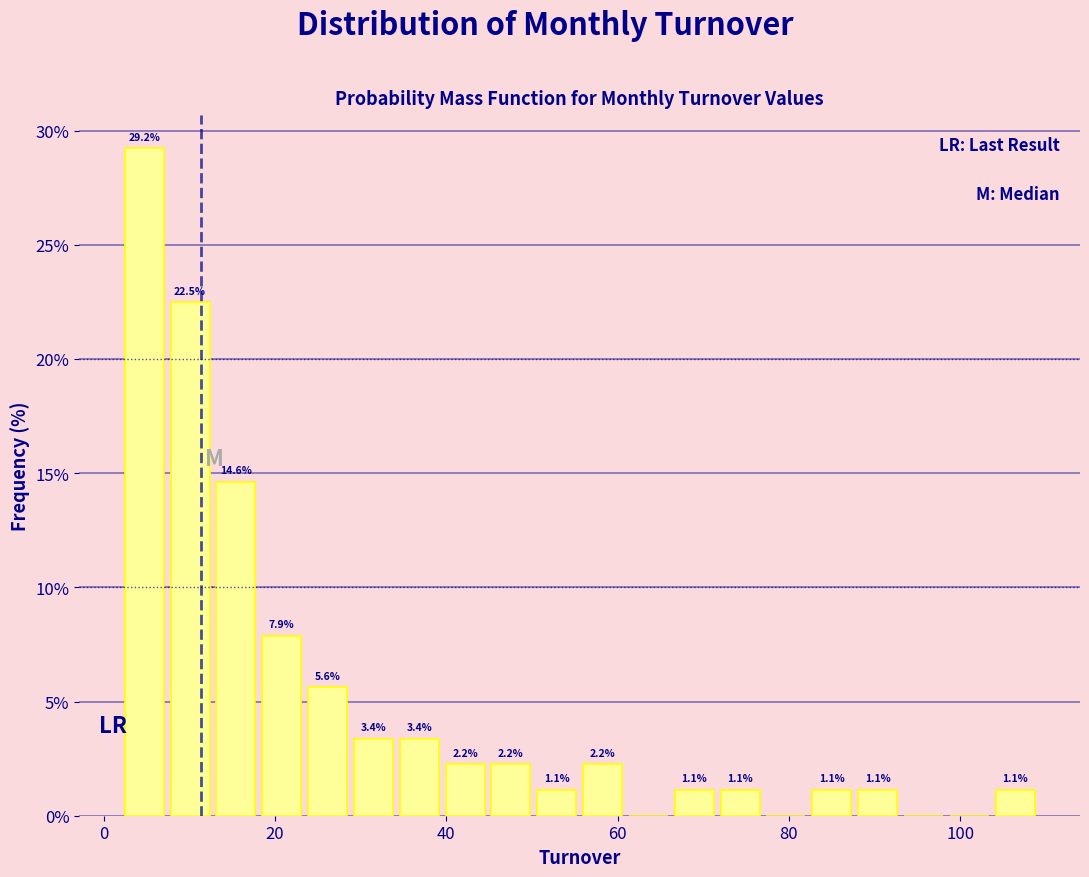

Around what value on the x-axis is the tallest bar? Give the approximate position of its centre, as read against the axis.

4